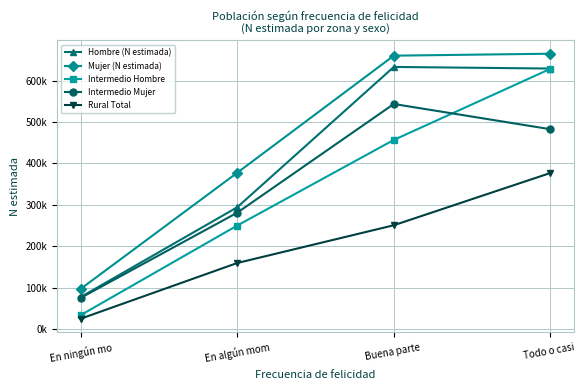

At which category is the sum across all series the highest?

Todo o casi 